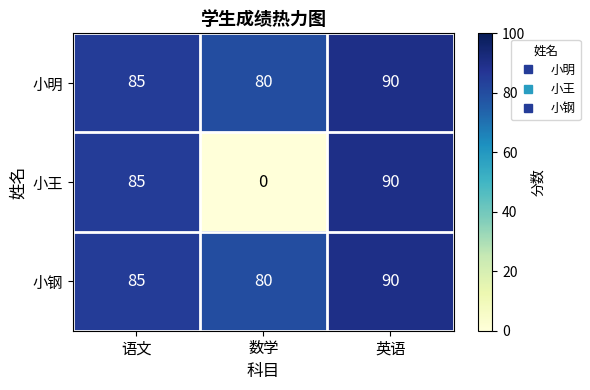

True or false: 小钢 has a value of 25 at 数学.

False